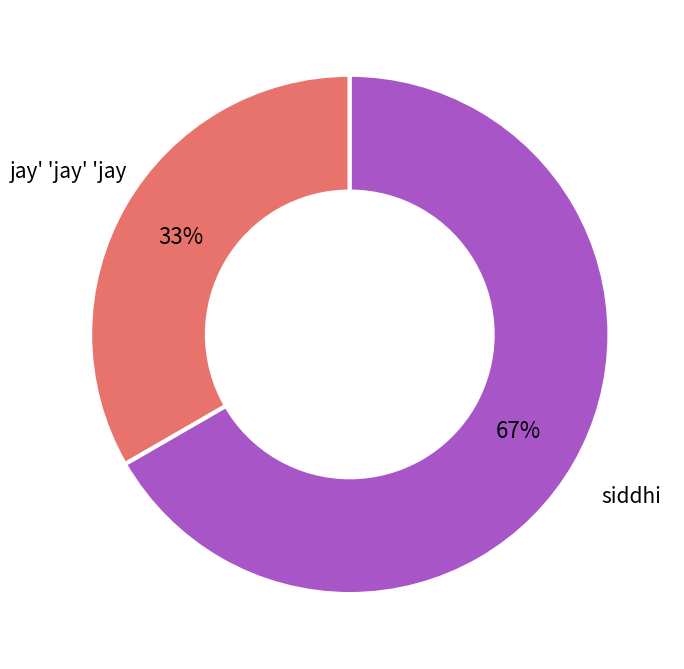

To the nearest percent, what percentage of the pie is siddhi?

67%